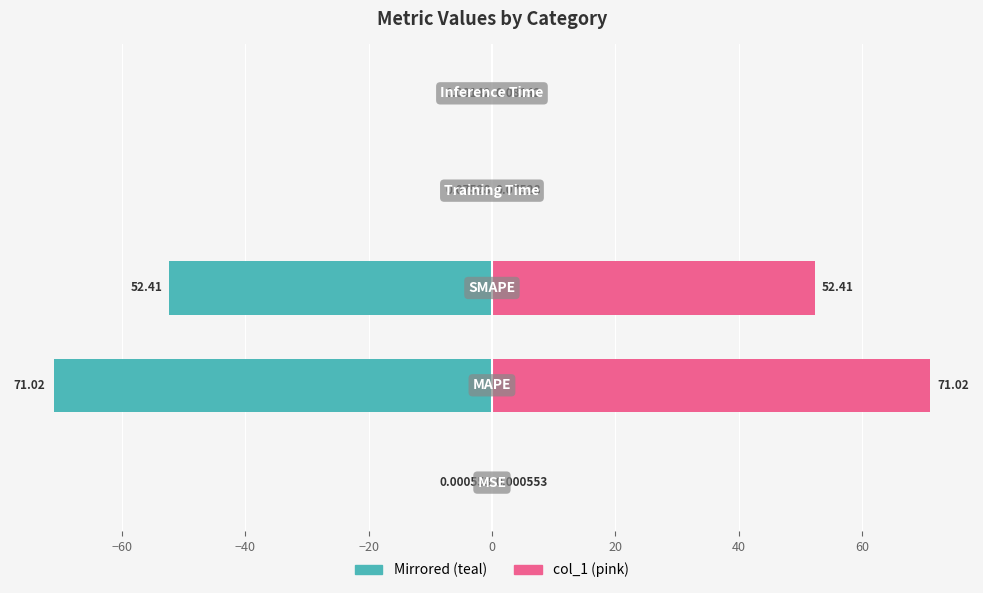

What is the highest value of the col_1 series?

71.0